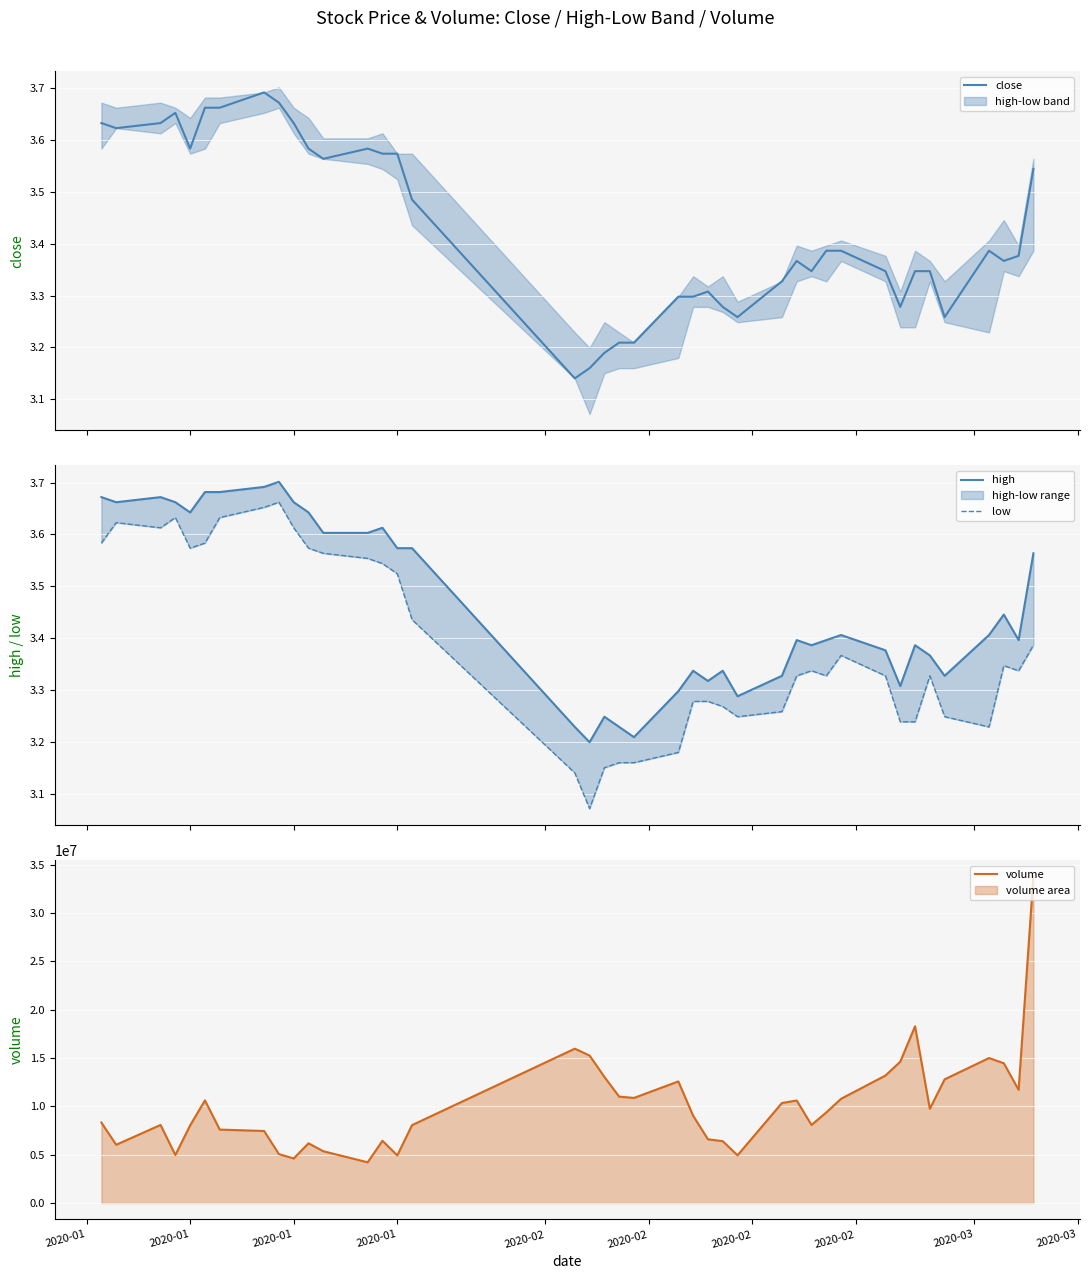

How many data points in volume are less than 9378382?

20